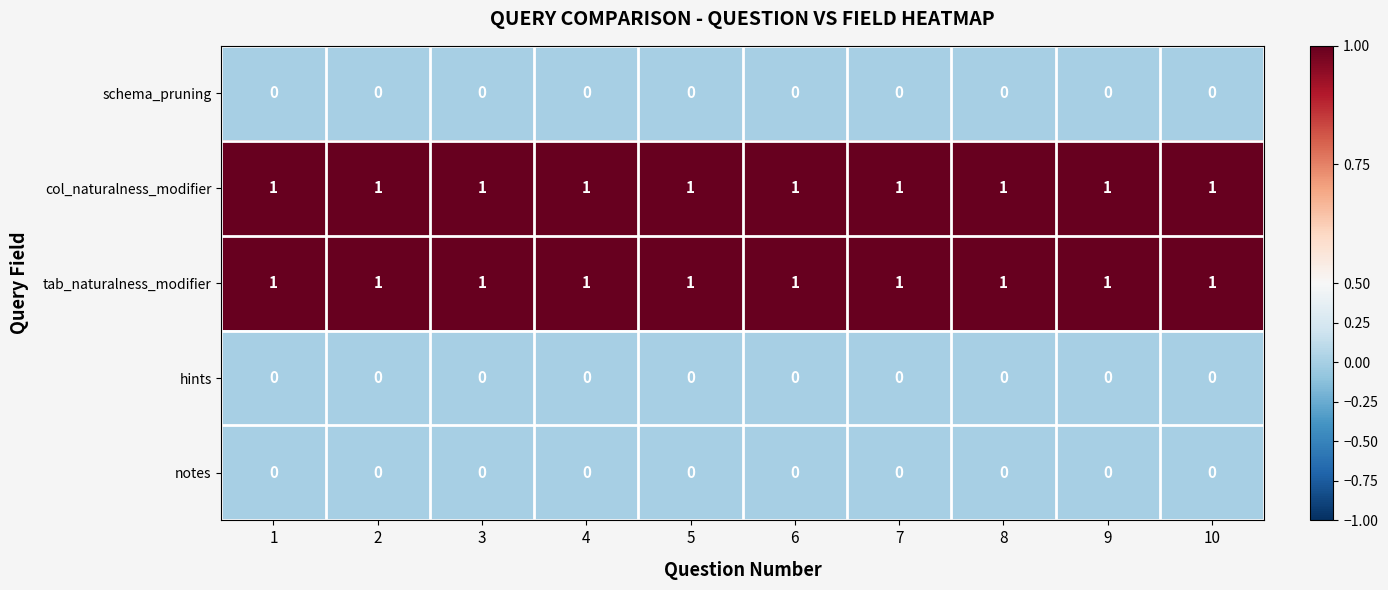

Is the value of col_naturalness_modifier at 7 greater than the value of schema_pruning at 3?

Yes